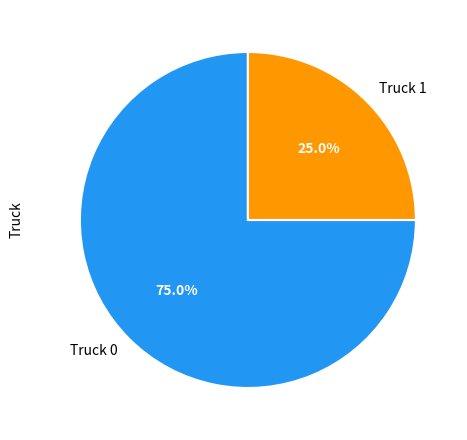

To the nearest percent, what is the average slice percentage?

50%